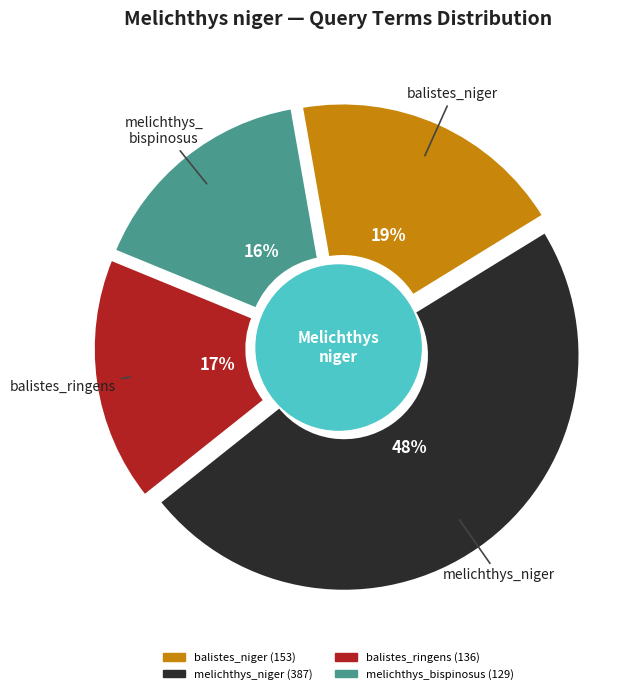

To the nearest percent, what is the difference between the balistes_niger and melichthys_niger slice percentages?

29%